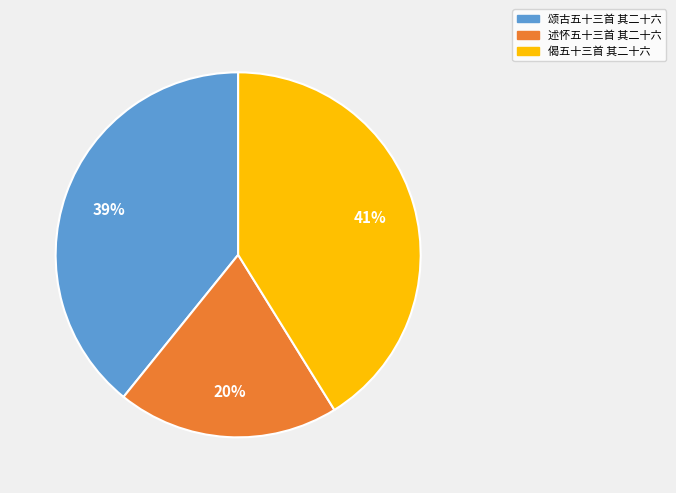

Approximately how many times larger is the value at 述怀五十三首 其二十六 compared to 颂古五十三首 其二十六?

0.5